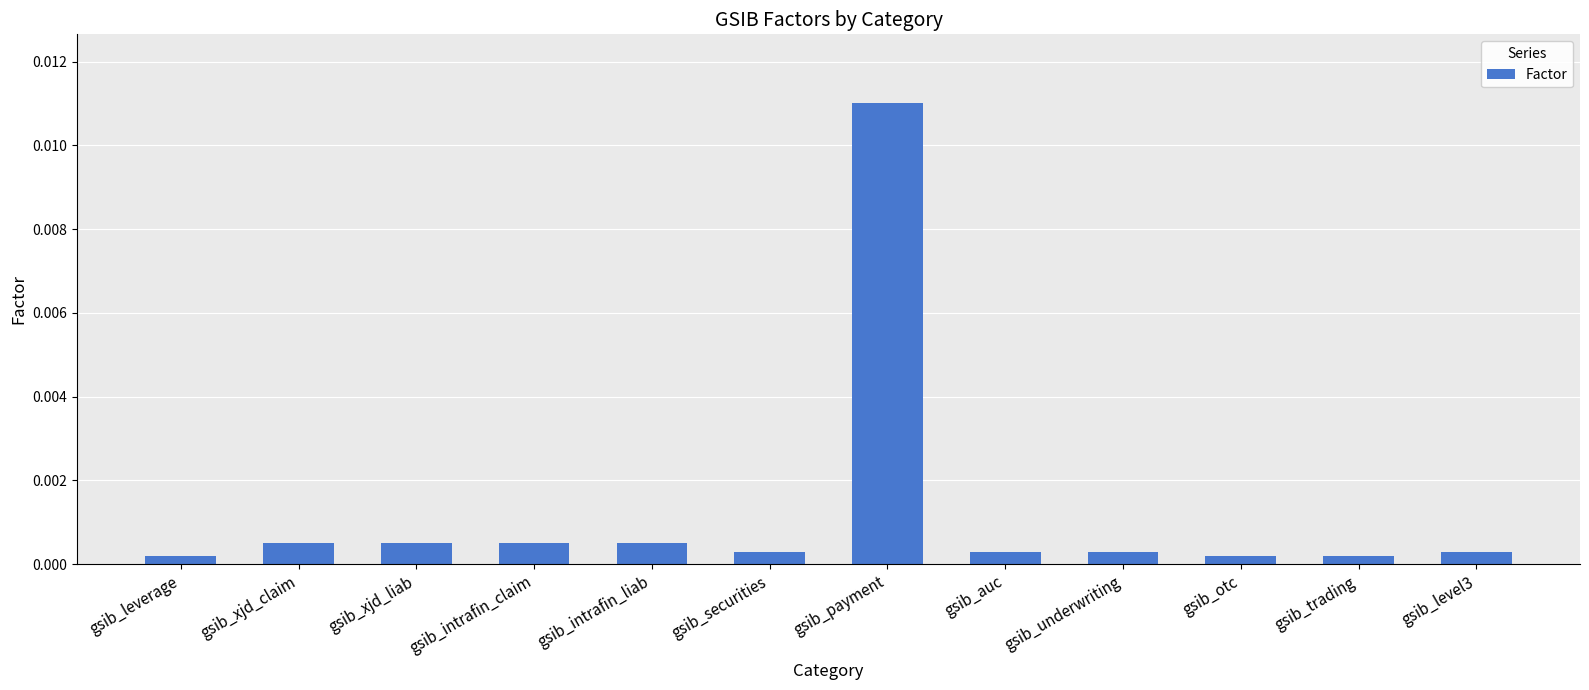

How many bars are there in total?

12